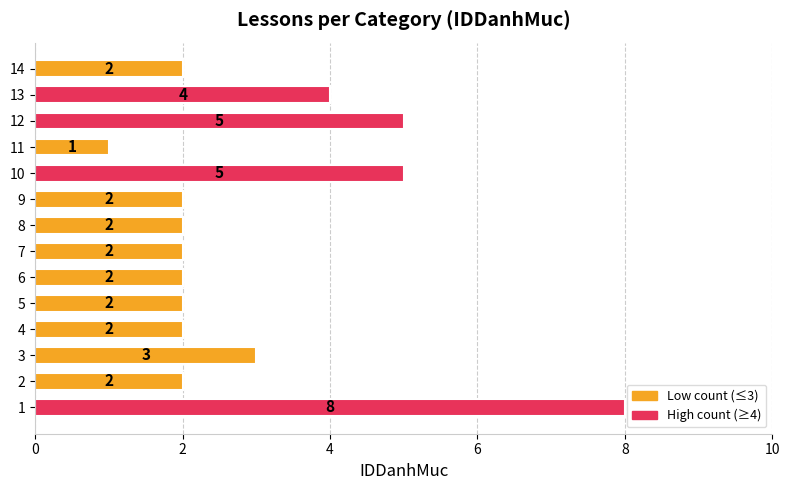

The chart shows a value of 1 at 8. True or false?

False